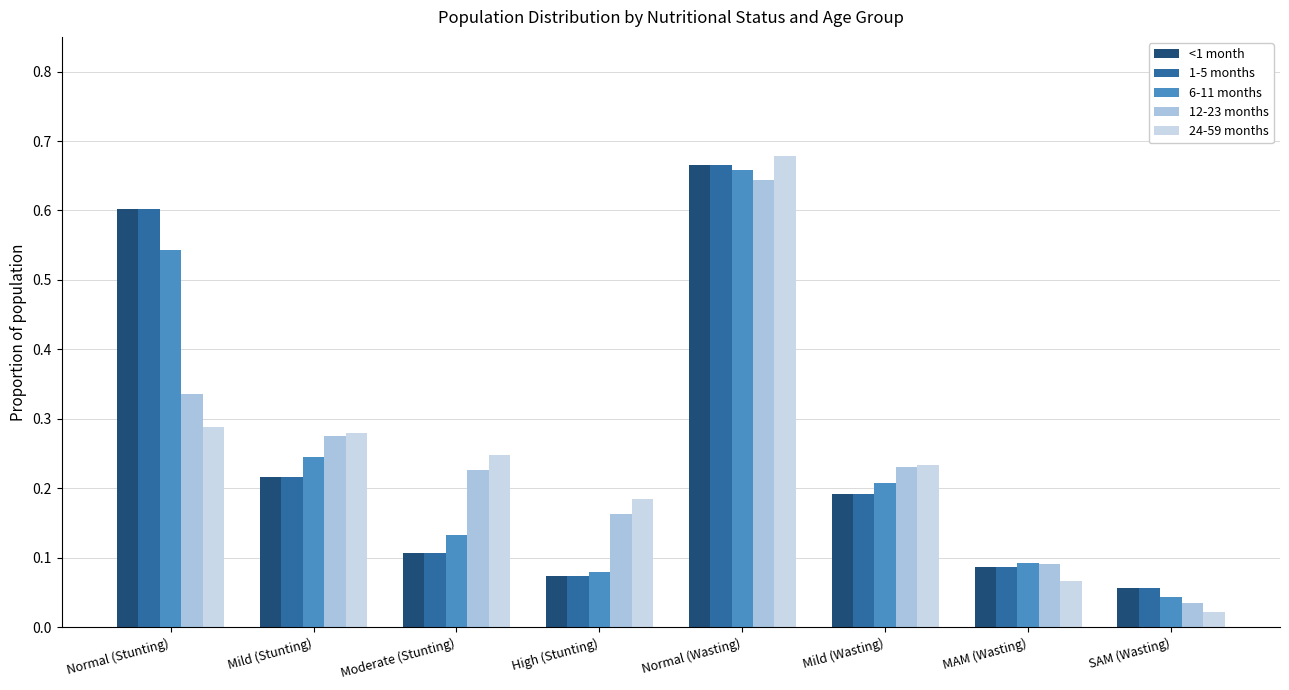

What is the sum of all 24-59 months values?

2.0